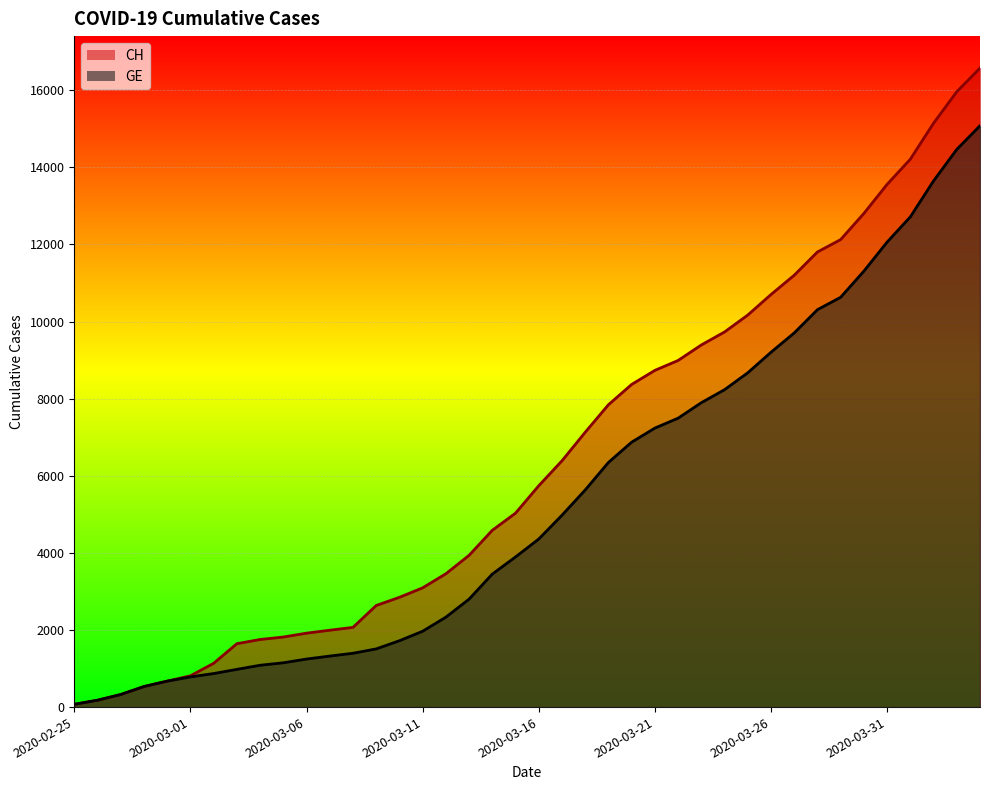

True or false: GE and CH cross at least once.

False